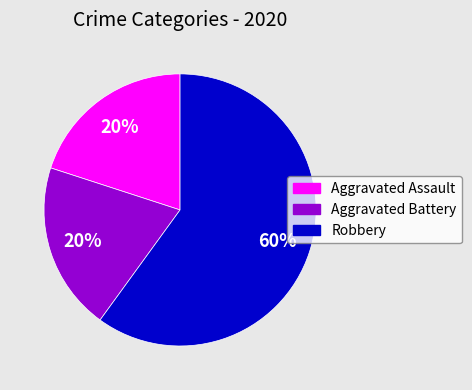

To the nearest percent, what is the difference between the largest and smallest slice percentages?

40%